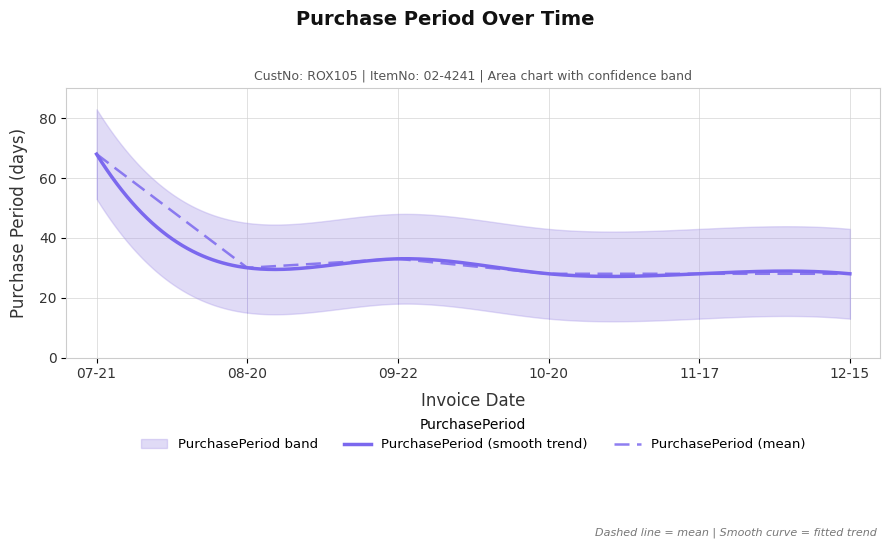

What is the highest value of the PurchasePeriod (mean) series?

68